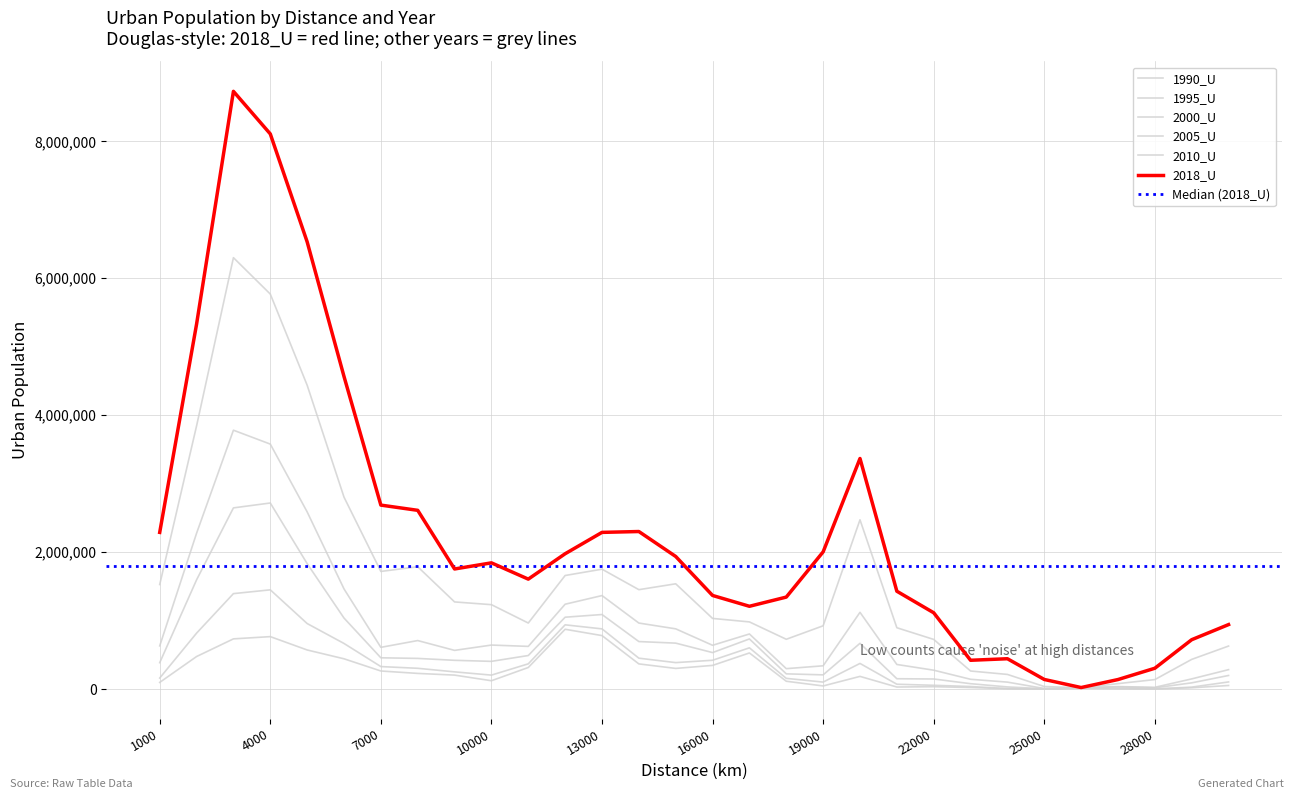

What is the total value across all series at 1000?

5100969